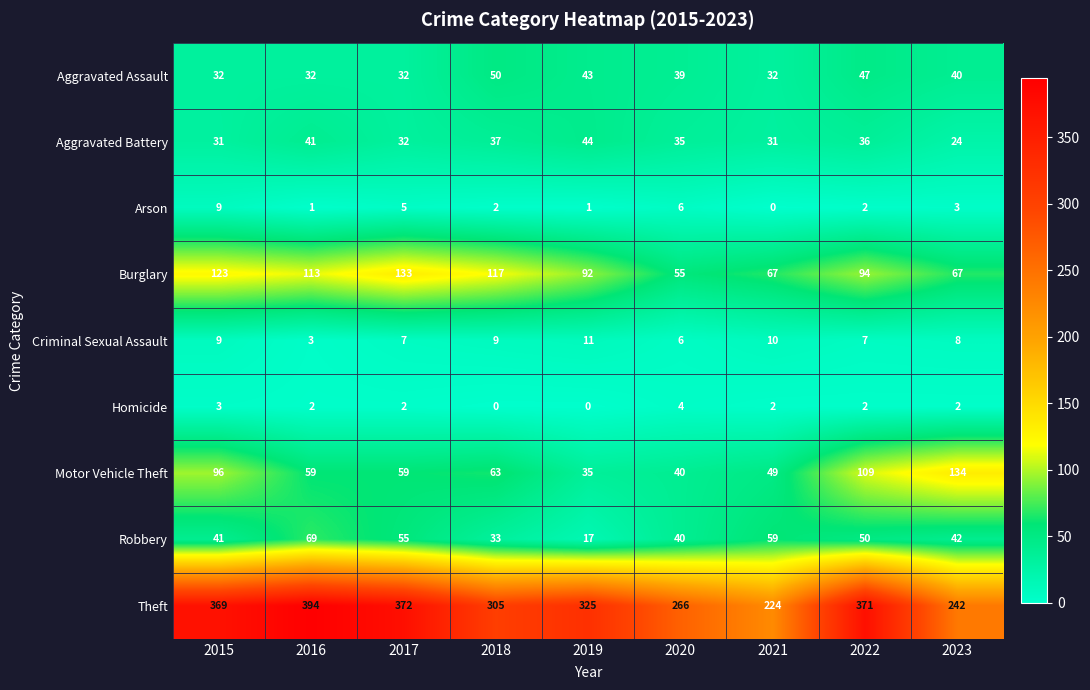

Which series has the widest spread of values?

Theft